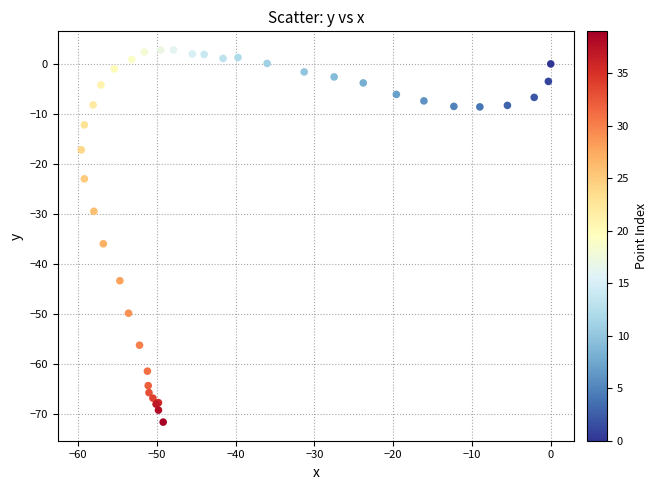

What Y value in the scatter plot is closest to -34?

-36.0